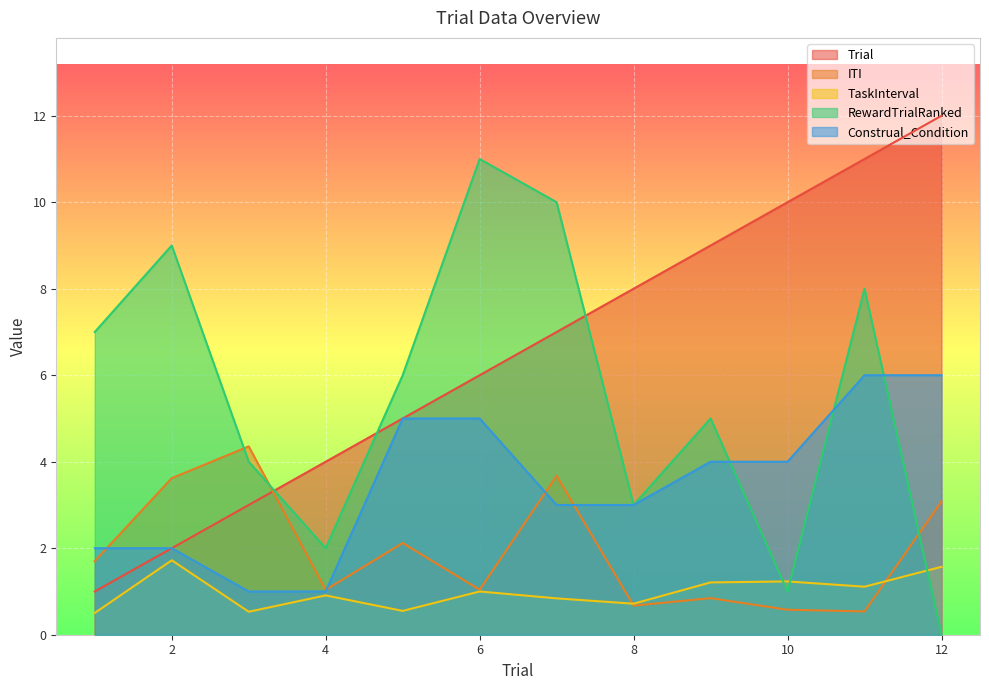

Between 4 and 3, which is larger?

4